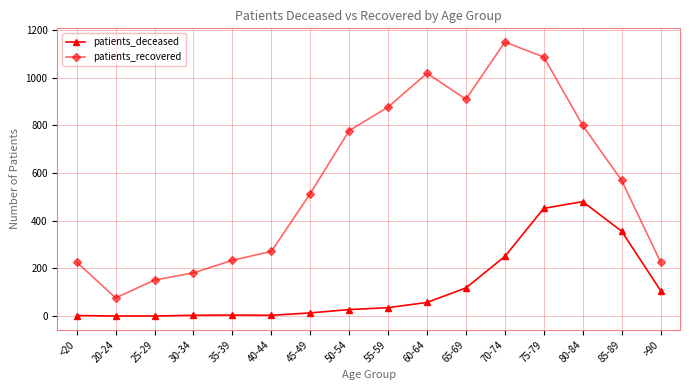

What are all the series names shown in the legend?

patients_deceased, patients_recovered